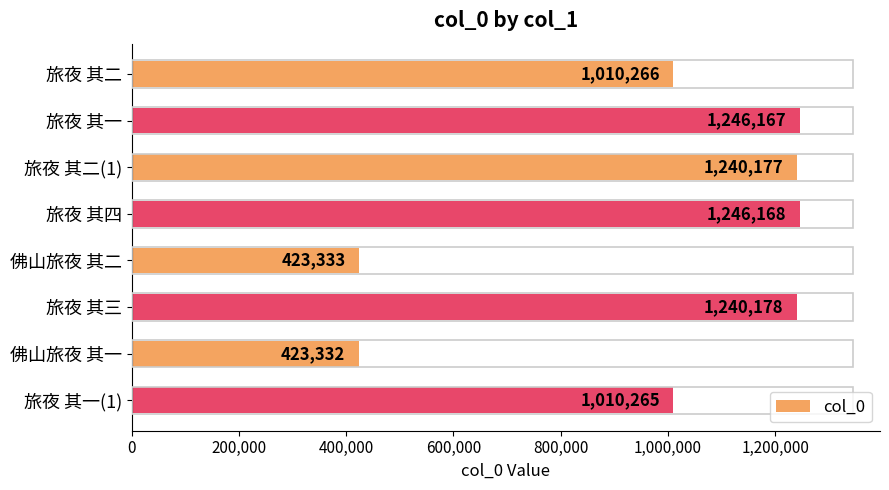

What is the change in value from 旅夜 其一 to 旅夜 其一(1)?

-235902